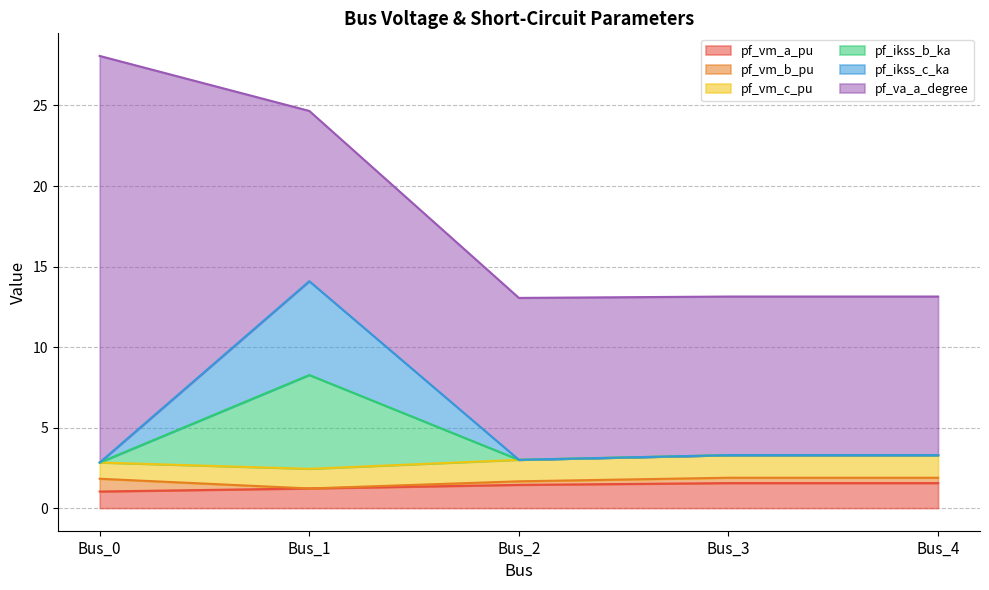

Is it true that pf_ikss_c_ka equals 1.5 at Bus_3?

False